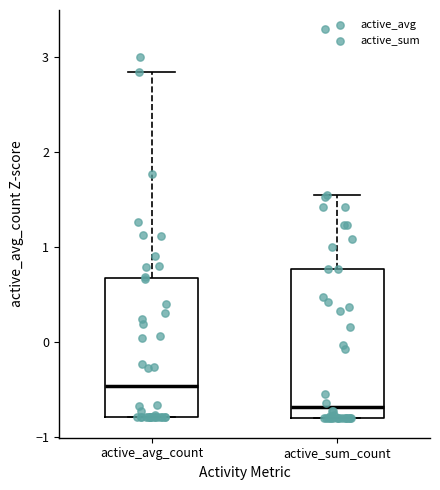

Which box has the highest median line?

active_avg_count